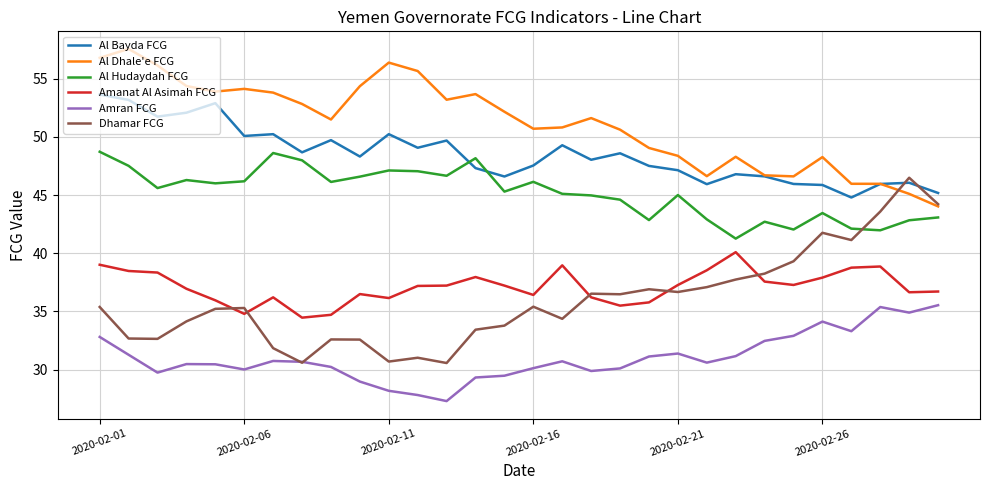

True or false: Amran FCG and Al Bayda FCG cross at least once.

False